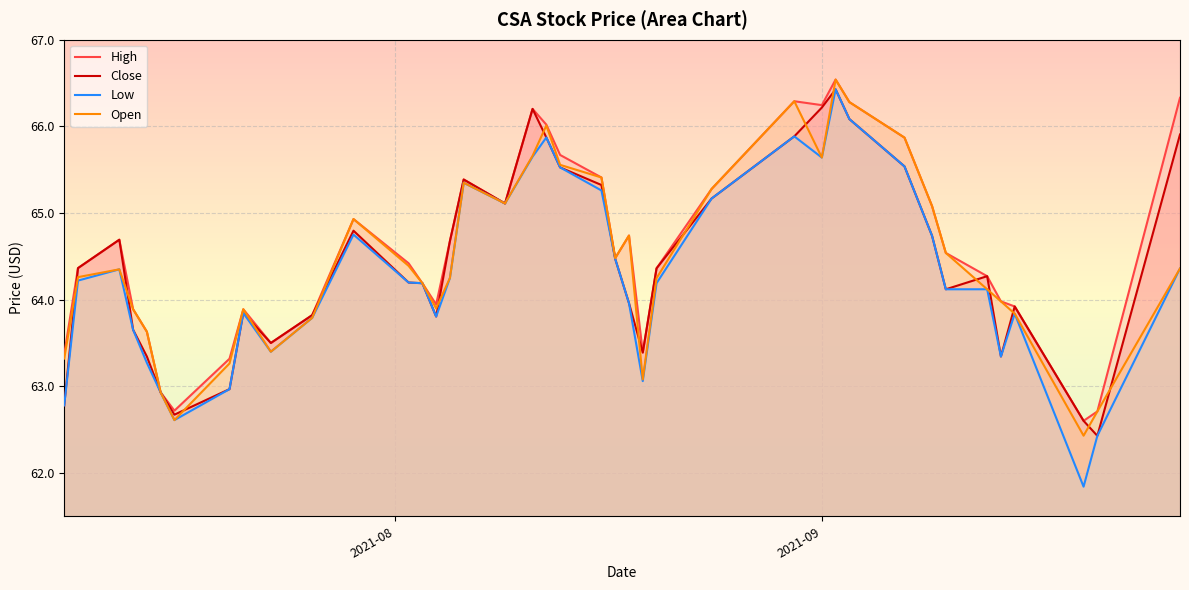

What is the minimum value shown in the chart?

61.8